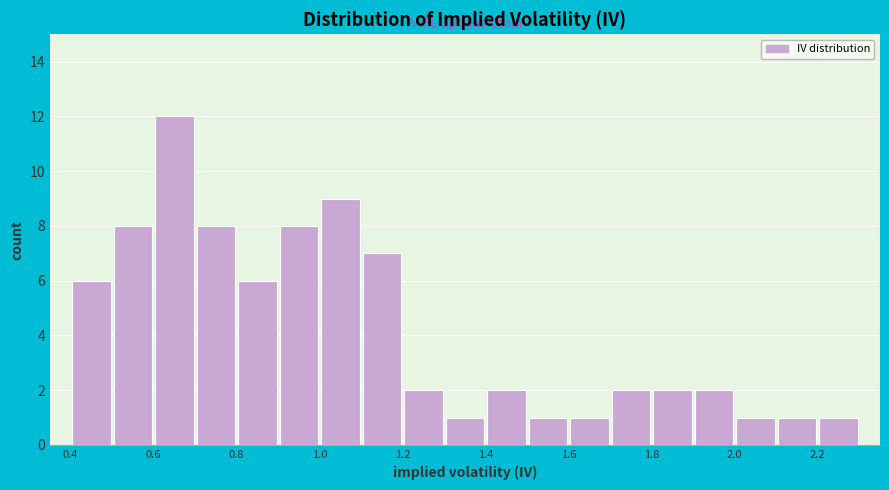

What is the height of the bar covering 1.3 to 1.4 on the x-axis? The values are not printed on the chart, so give them approximately, as read against the axis.

1